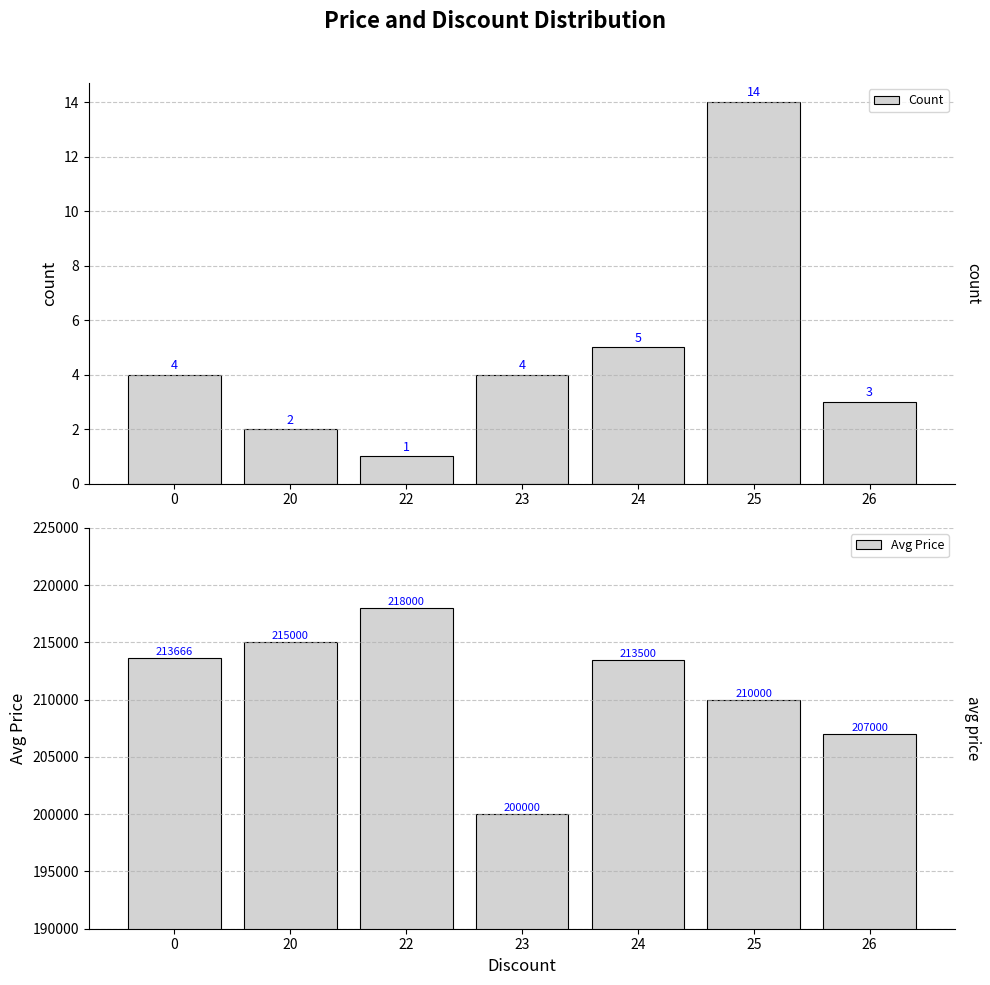

The Count series shows 5 at 24. True or false?

True